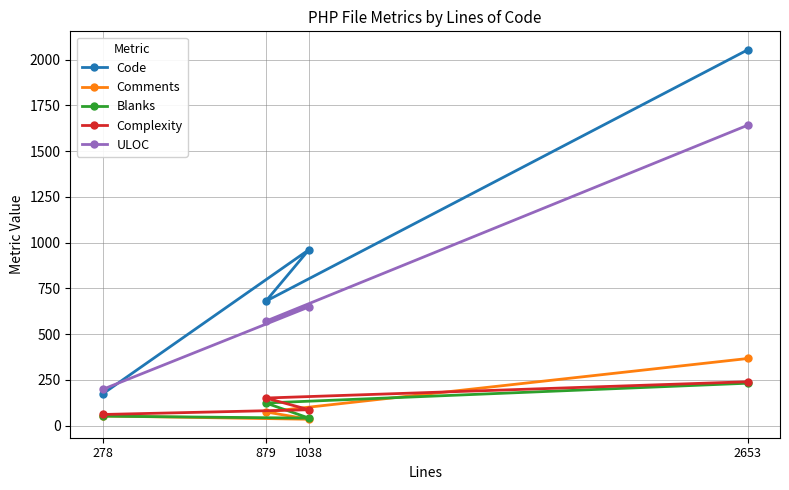

True or false: Complexity and Code cross at least once.

False